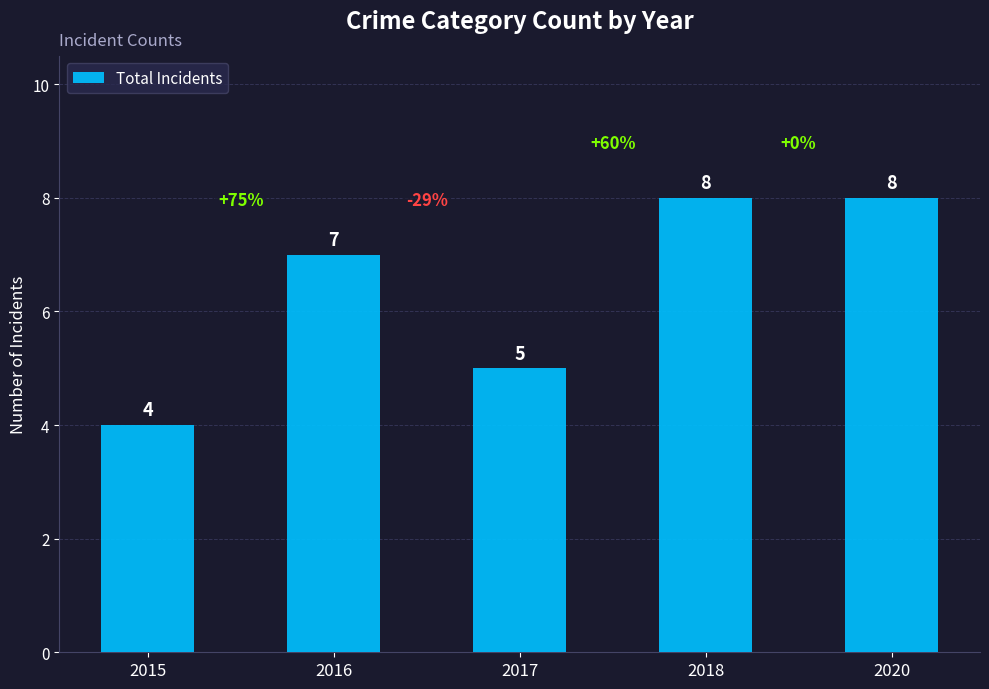

What value does the data have at 2018?

8